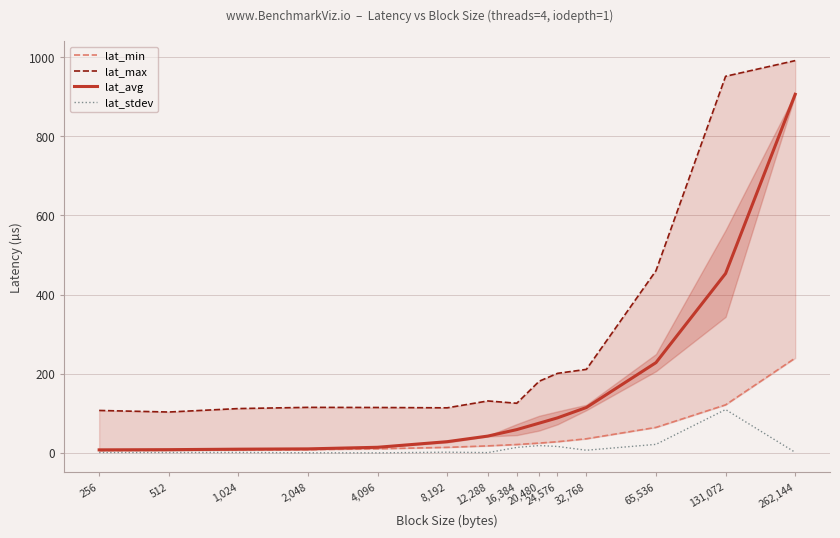

What is the spread (max minus min) of values at 20,480?

162.6